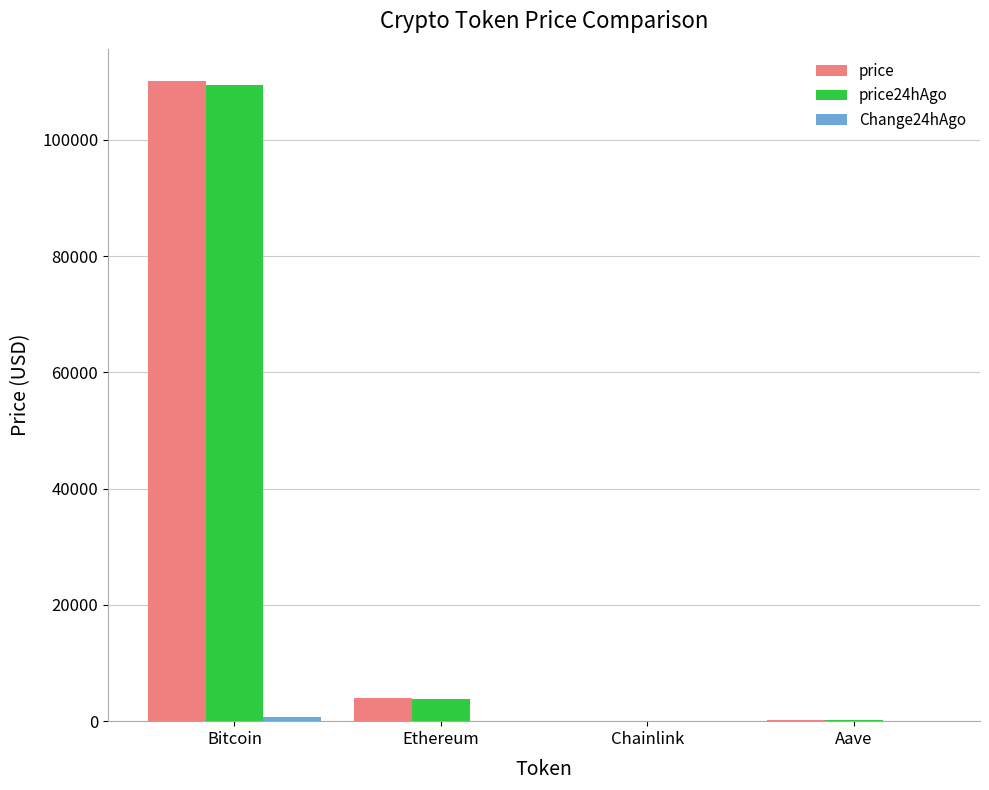

True or false: price has a value of 3907.6 at Ethereum.

True